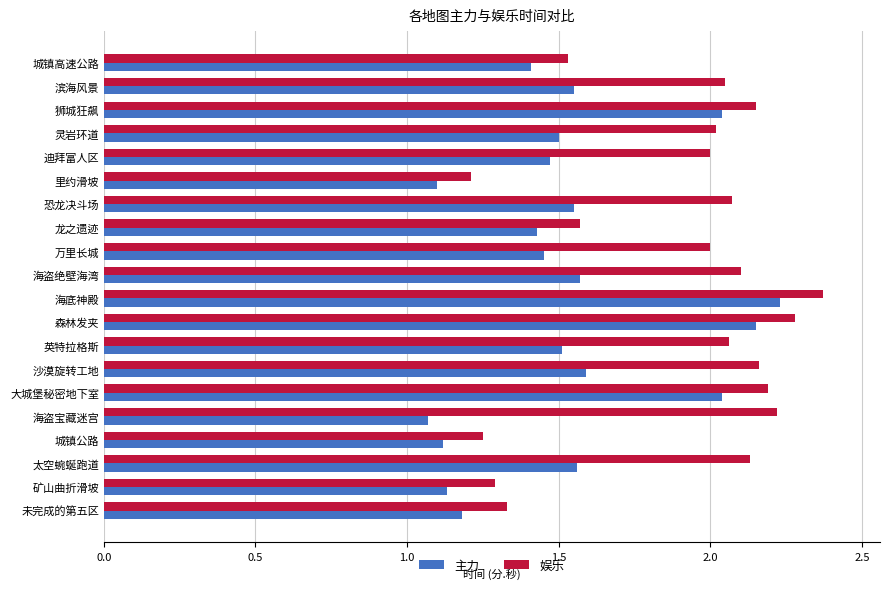

True or false: 主力 has a value of 2.1 at 恐龙决斗场.

False